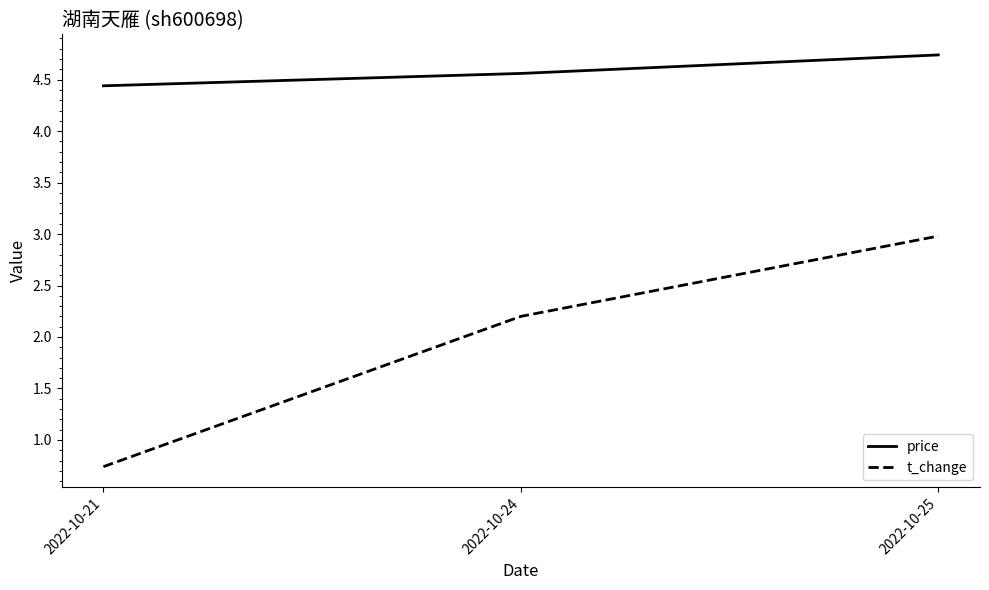

Is it true that price equals 4.4 at 2022-10-21?

True